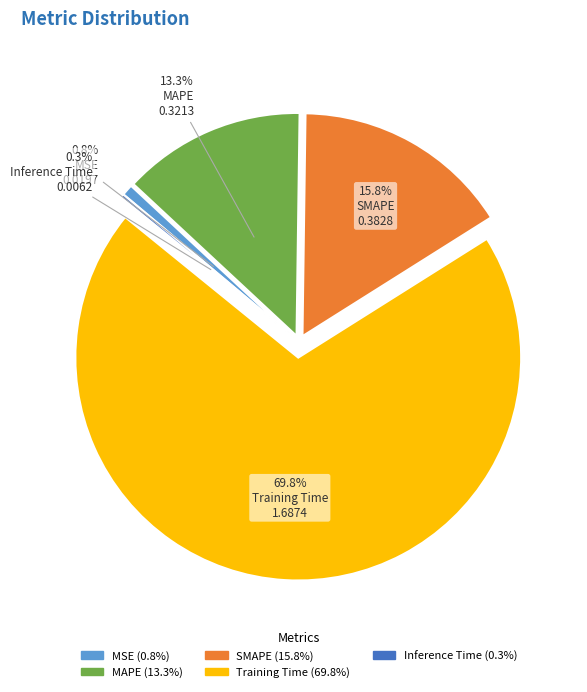

Is the sum of Training Time and SMAPE greater than half?

Yes